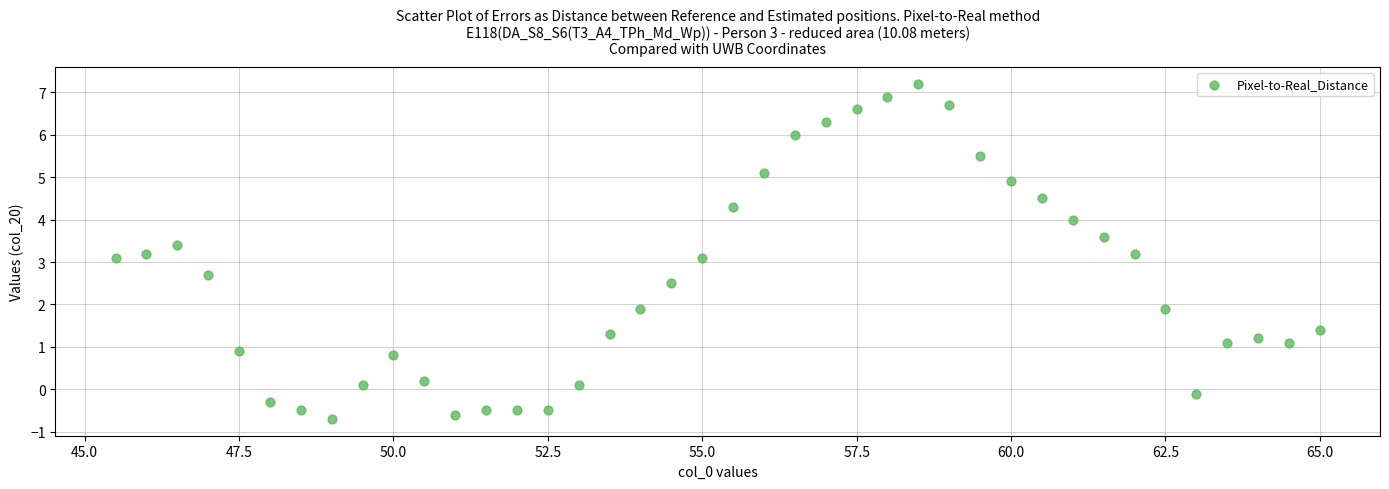

What is the range of X values (max minus min)?

19.5